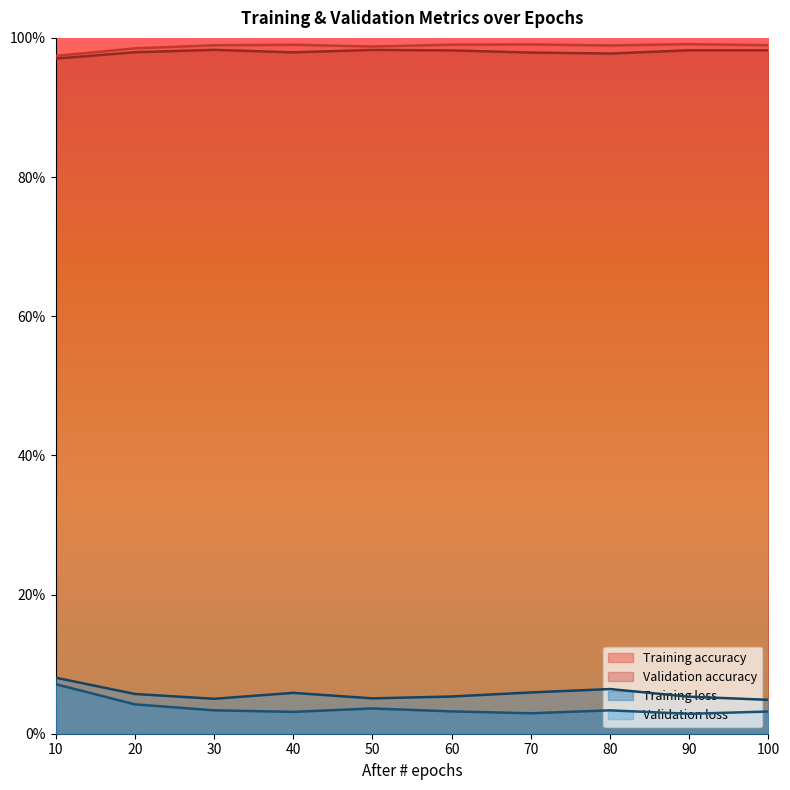

At which label is Training loss closest to 0?

90